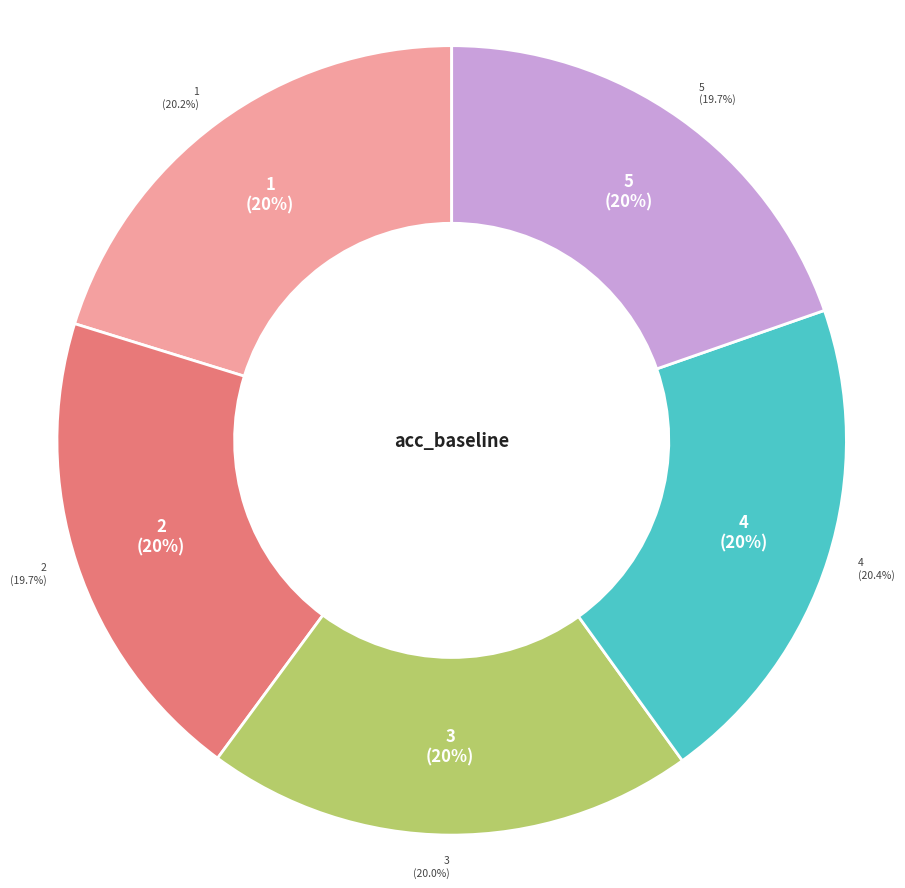

Does 1 represent more than half of the total?

No